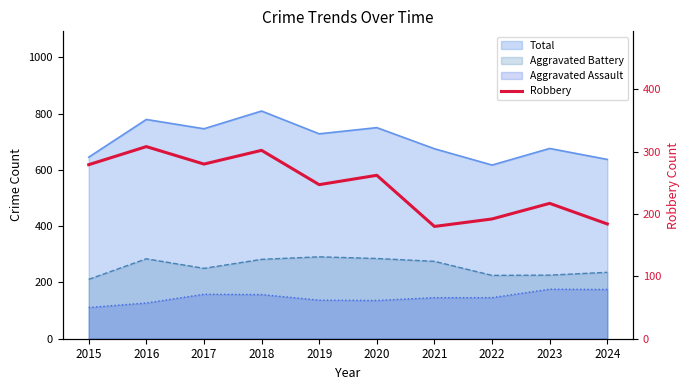

How many lines are shown in the chart?

1